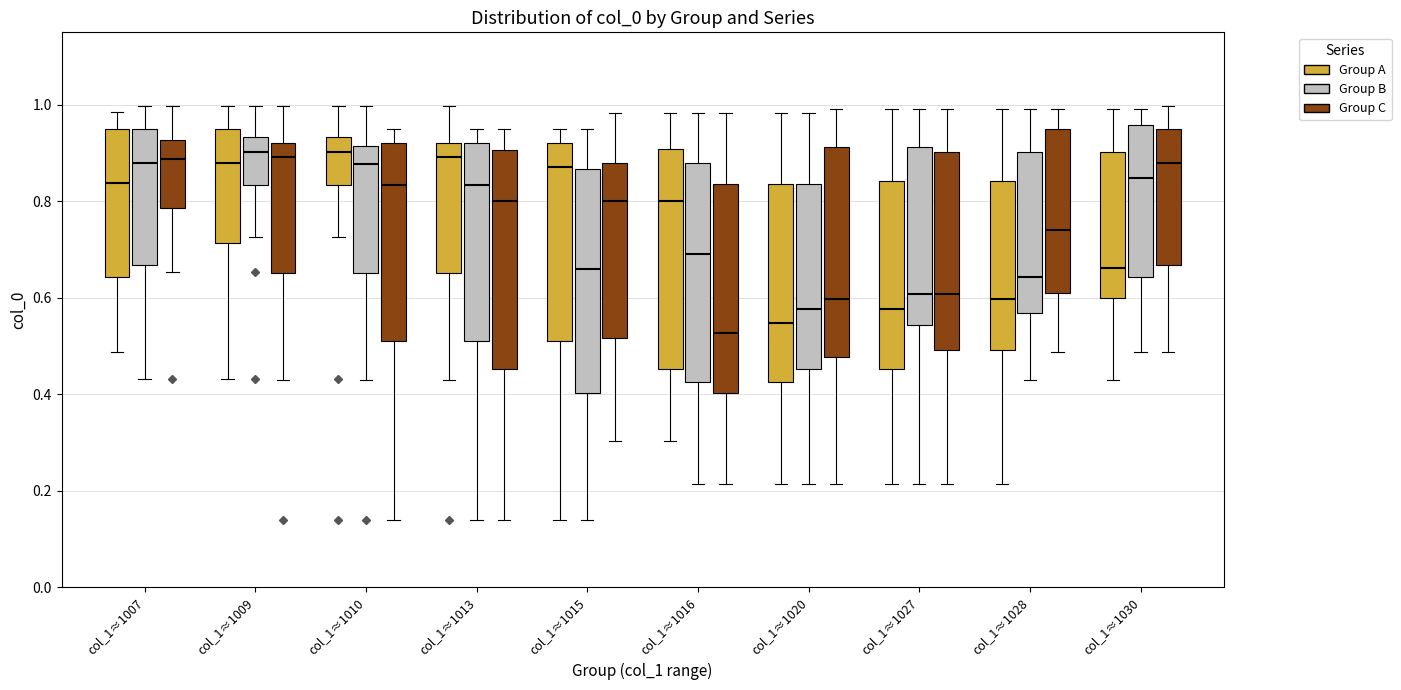

Reading left to right, read every box against the y-axis: the position of its median line, the range the box covers, and the ends of its whiskers. The values are not printed on the chart, so give them approximately, as read against the axis.

col_1≈1007 (Group A): median 0.84, box 0.64 to 0.94, whiskers 0.48 to 0.98
col_1≈1007 (Group B): median 0.88, box 0.66 to 0.94, whiskers 0.44 to 1.00
col_1≈1007 (Group C): median 0.88, box 0.78 to 0.92, whiskers 0.66 to 1.00
col_1≈1009 (Group A): median 0.88, box 0.72 to 0.94, whiskers 0.44 to 1.00
col_1≈1009 (Group B): median 0.90, box 0.84 to 0.94, whiskers 0.72 to 1.00
col_1≈1009 (Group C): median 0.90, box 0.66 to 0.92, whiskers 0.42 to 1.00
col_1≈1010 (Group A): median 0.90, box 0.84 to 0.94, whiskers 0.72 to 1.00
col_1≈1010 (Group B): median 0.88, box 0.66 to 0.92, whiskers 0.42 to 1.00
col_1≈1010 (Group C): median 0.84, box 0.52 to 0.92, whiskers 0.14 to 0.96
col_1≈1013 (Group A): median 0.90, box 0.66 to 0.92, whiskers 0.42 to 1.00
col_1≈1013 (Group B): median 0.84, box 0.50 to 0.92, whiskers 0.14 to 0.96
col_1≈1013 (Group C): median 0.80, box 0.46 to 0.90, whiskers 0.14 to 0.96
col_1≈1015 (Group A): median 0.88, box 0.50 to 0.92, whiskers 0.14 to 0.96
col_1≈1015 (Group B): median 0.66, box 0.40 to 0.86, whiskers 0.14 to 0.96
col_1≈1015 (Group C): median 0.80, box 0.52 to 0.88, whiskers 0.30 to 0.98
col_1≈1016 (Group A): median 0.80, box 0.46 to 0.90, whiskers 0.30 to 0.98
col_1≈1016 (Group B): median 0.70, box 0.42 to 0.88, whiskers 0.22 to 0.98
col_1≈1016 (Group C): median 0.52, box 0.40 to 0.84, whiskers 0.22 to 0.98
col_1≈1020 (Group A): median 0.54, box 0.42 to 0.84, whiskers 0.22 to 0.98
col_1≈1020 (Group B): median 0.58, box 0.46 to 0.84, whiskers 0.22 to 0.98
col_1≈1020 (Group C): median 0.60, box 0.48 to 0.92, whiskers 0.22 to 1.00
col_1≈1027 (Group A): median 0.58, box 0.46 to 0.84, whiskers 0.22 to 1.00
col_1≈1027 (Group B): median 0.60, box 0.54 to 0.92, whiskers 0.22 to 1.00
col_1≈1027 (Group C): median 0.60, box 0.50 to 0.90, whiskers 0.22 to 1.00
col_1≈1028 (Group A): median 0.60, box 0.50 to 0.84, whiskers 0.22 to 1.00
col_1≈1028 (Group B): median 0.64, box 0.56 to 0.90, whiskers 0.44 to 1.00
col_1≈1028 (Group C): median 0.74, box 0.60 to 0.94, whiskers 0.48 to 1.00
col_1≈1030 (Group A): median 0.66, box 0.60 to 0.90, whiskers 0.44 to 1.00
col_1≈1030 (Group B): median 0.84, box 0.64 to 0.96, whiskers 0.48 to 1.00
col_1≈1030 (Group C): median 0.88, box 0.66 to 0.94, whiskers 0.48 to 1.00